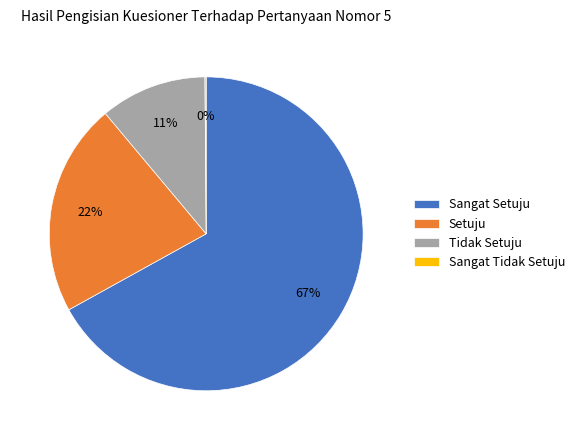

What percentage is the Tidak Setuju slice, to the nearest percent?

11%